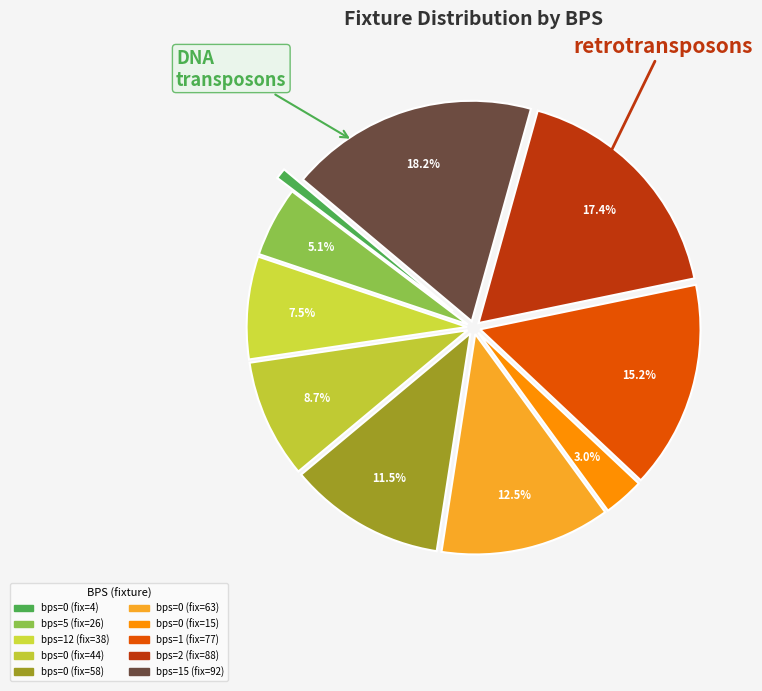

Does any single category account for the majority?

No